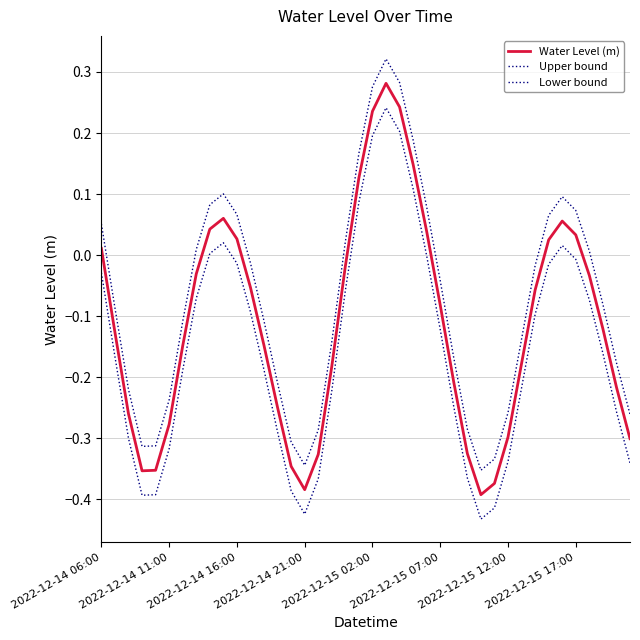

Reading left to right, what are all the values shown in this chart?

Water Level (m): 0.0	-0.1	-0.3	-0.4	-0.4	-0.3	-0.1	-0.0	0.0	0.1	0.0	-0.1	-0.1	-0.2	-0.3	-0.4	-0.3	-0.2	-0.0	0.1	0.2	0.3	0.2	0.1	0.0	-0.1	-0.2	-0.3	-0.4	-0.4	-0.3	-0.2	-0.1	0.0	0.1	0.0	-0.0	-0.1	-0.2	-0.3
Upper bound: 0.1	-0.1	-0.2	-0.3	-0.3	-0.2	-0.1	0.0	0.1	0.1	0.1	-0.0	-0.1	-0.2	-0.3	-0.3	-0.3	-0.1	0.0	0.2	0.3	0.3	0.3	0.2	0.1	-0.0	-0.2	-0.3	-0.4	-0.3	-0.3	-0.1	-0.0	0.1	0.1	0.1	0.0	-0.1	-0.2	-0.3
Lower bound: -0.0	-0.2	-0.3	-0.4	-0.4	-0.3	-0.2	-0.1	0.0	0.0	-0.0	-0.1	-0.2	-0.3	-0.4	-0.4	-0.4	-0.2	-0.1	0.1	0.2	0.2	0.2	0.1	-0.0	-0.1	-0.2	-0.4	-0.4	-0.4	-0.3	-0.2	-0.1	-0.0	0.0	-0.0	-0.1	-0.2	-0.3	-0.3